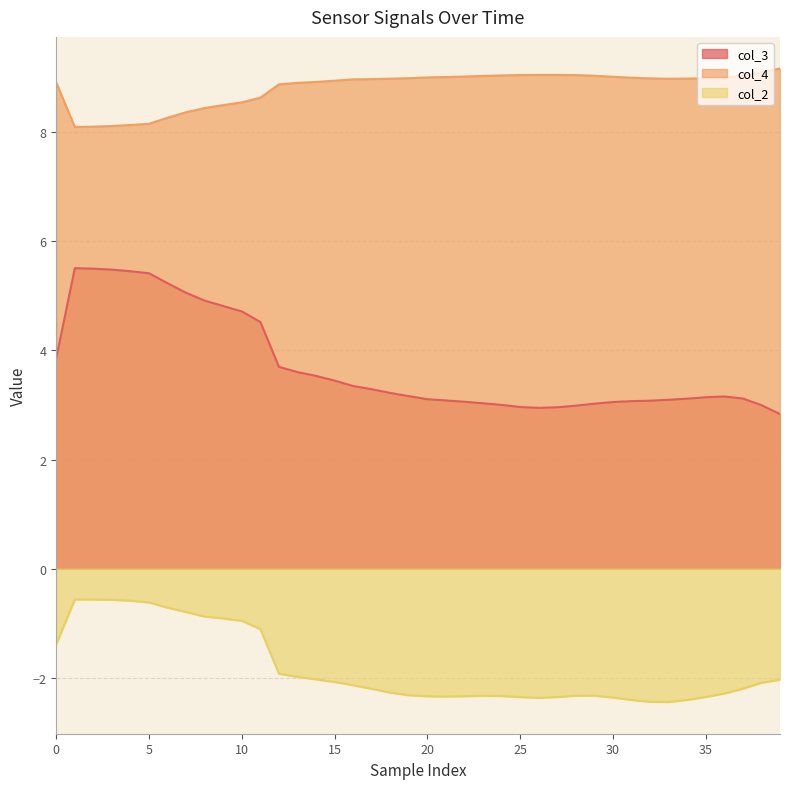

What is the total value across all series at 28?

9.7